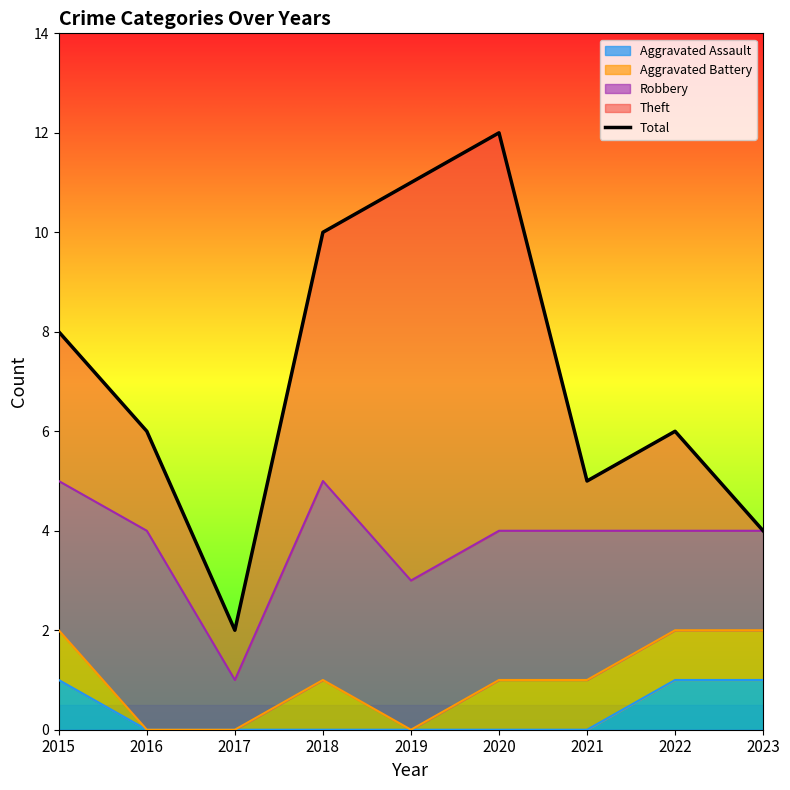

Where is the first local maximum?

2020